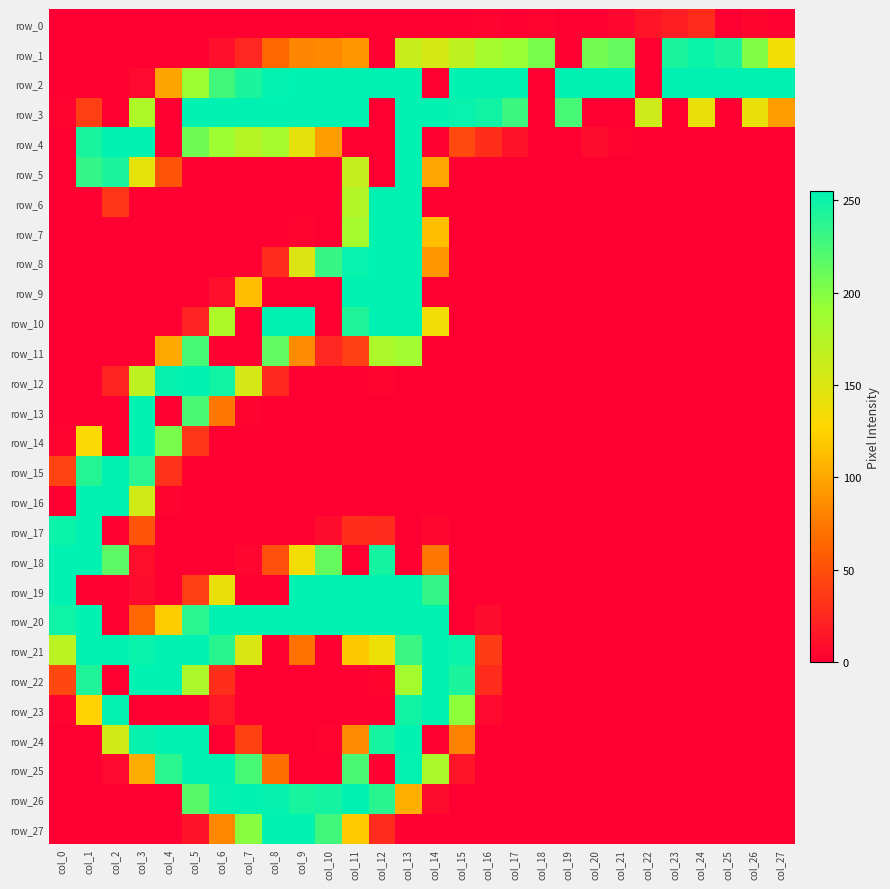

How many data points in row_9 are above 0?

5